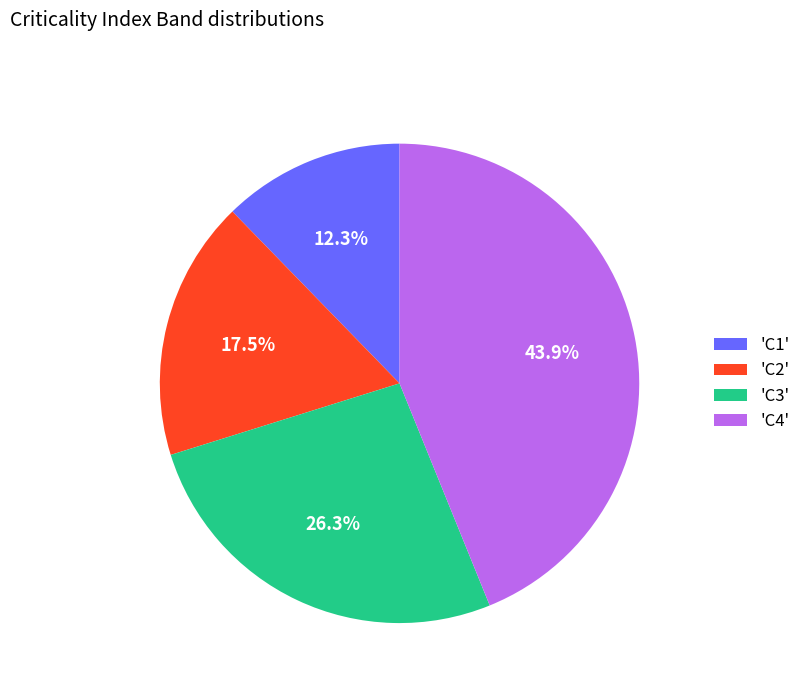

Combined, what portion of the pie is 'C4' and 'C3'?

70.2%